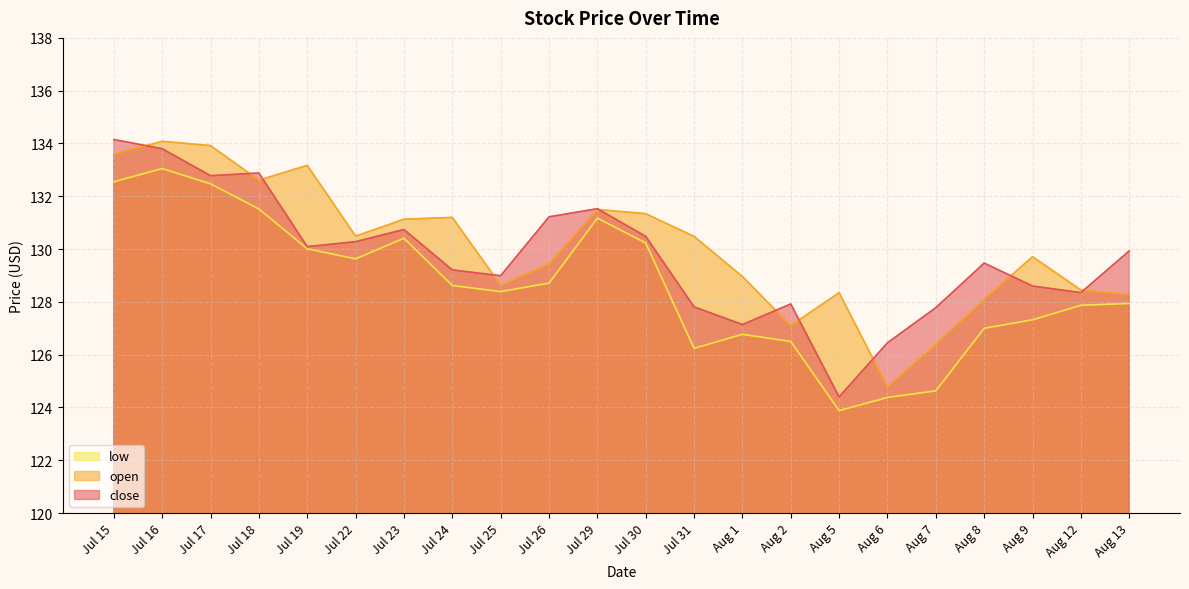

How many interior local peaks does the open series have?

6